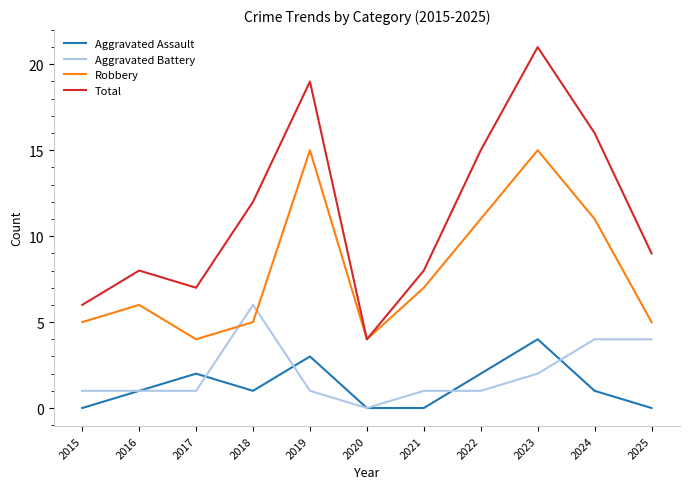

Which label corresponds to the largest value in the chart?

2023